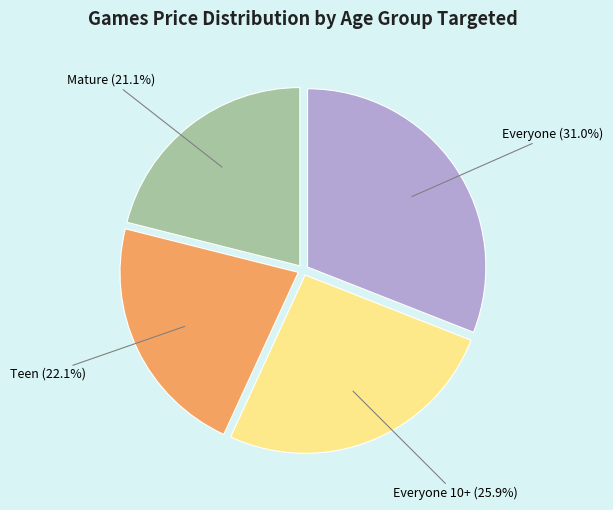

Is there any slice that represents more than half of the pie?

No